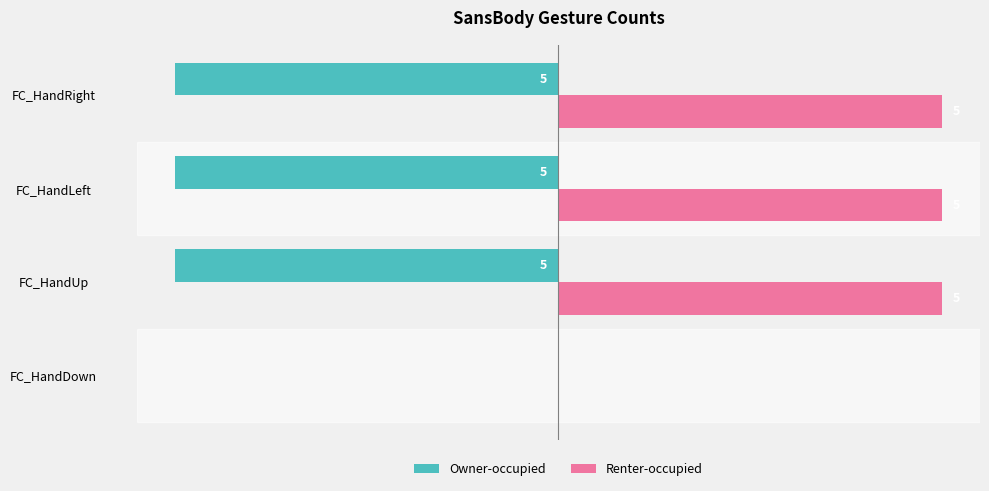

Where is Renter-occupied nearest to the value 2?

FC_HandDown